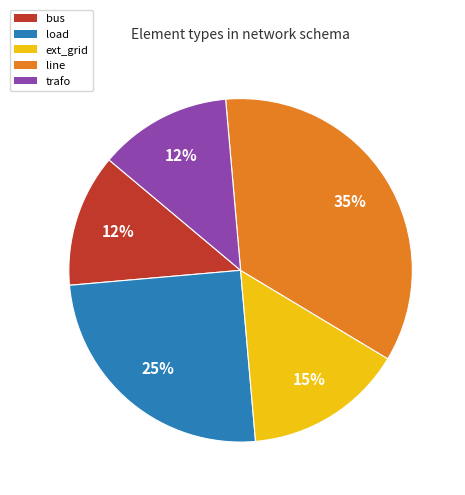

Is the sum of ext_grid and load greater than half?

No